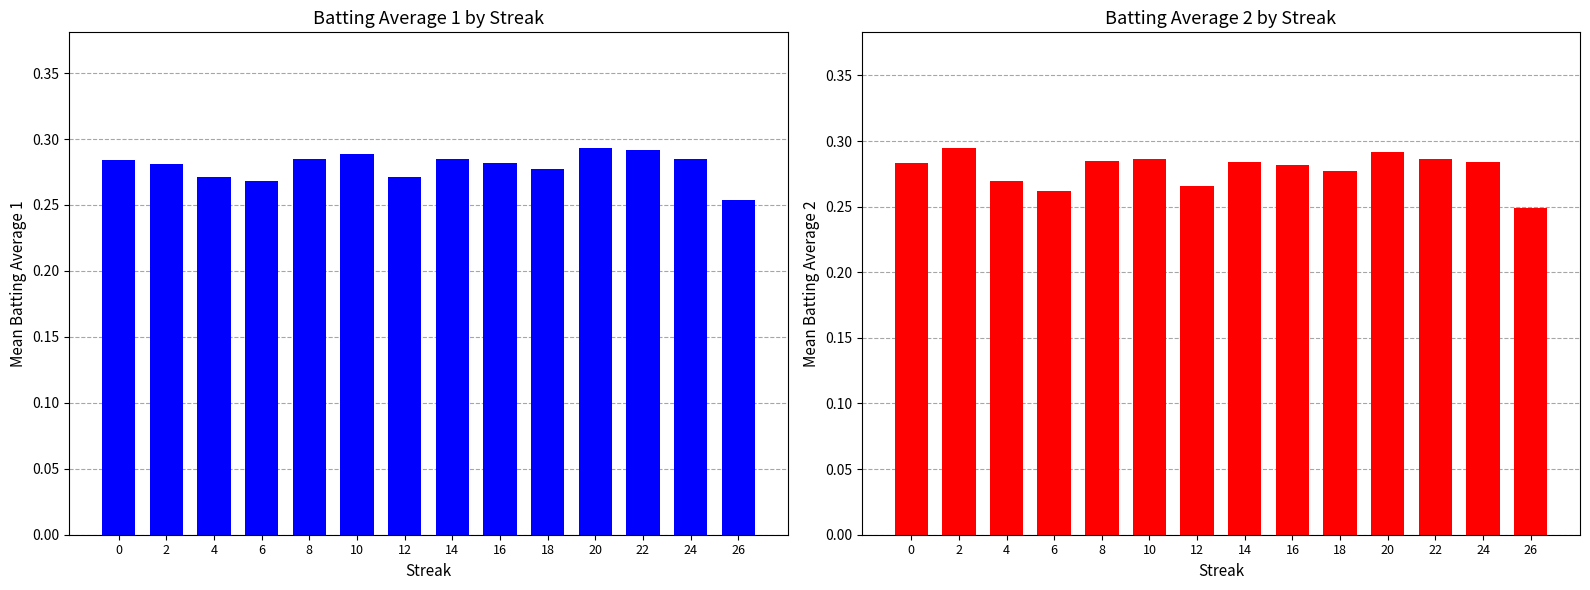

Which series has the largest total across all categories?

Batting Average1